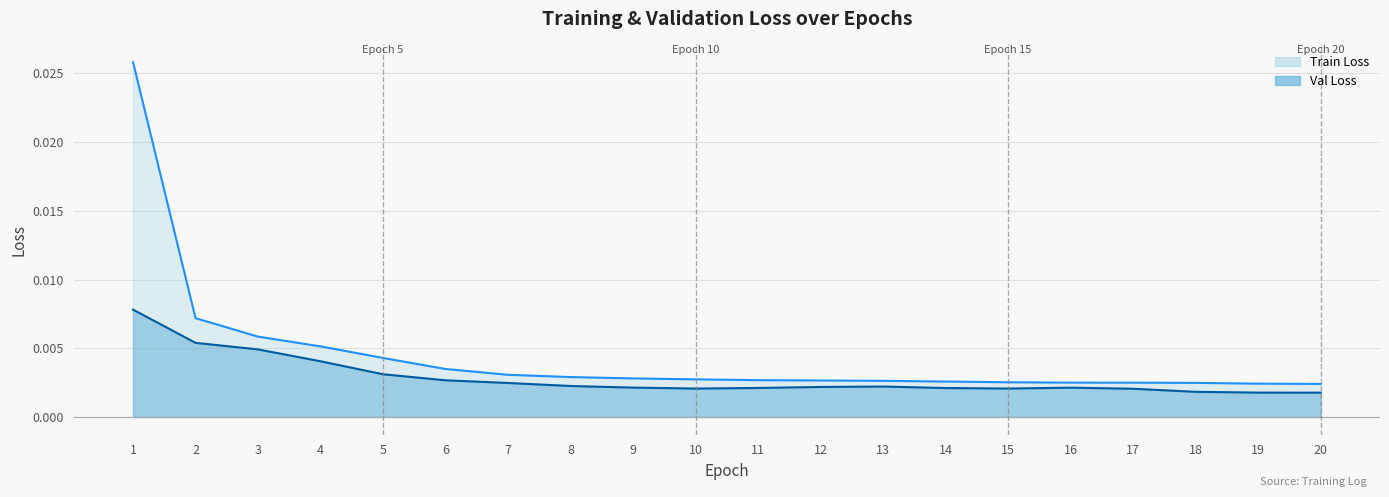

How many interior local peaks does the Val Loss line series have?

2